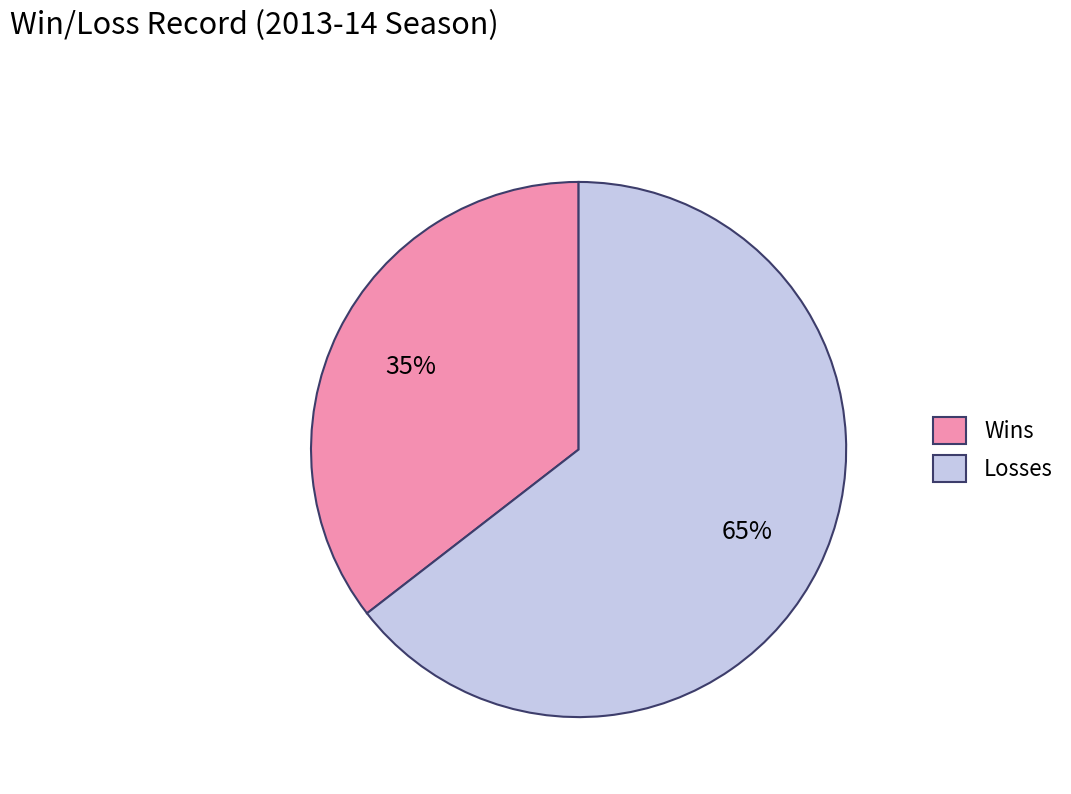

Which category has the biggest portion of the pie?

Losses